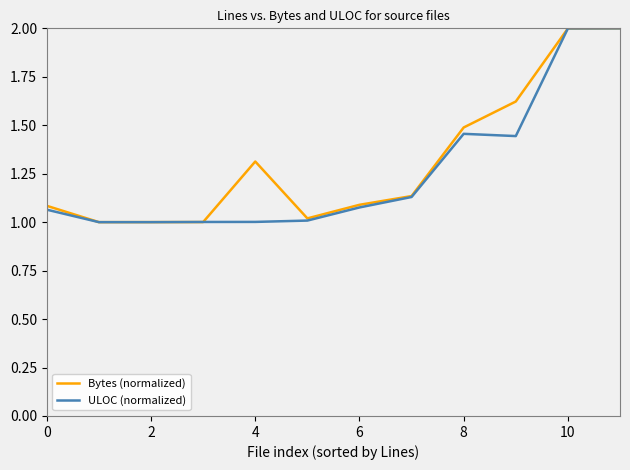

What is the minimum value shown in the chart?

1.0